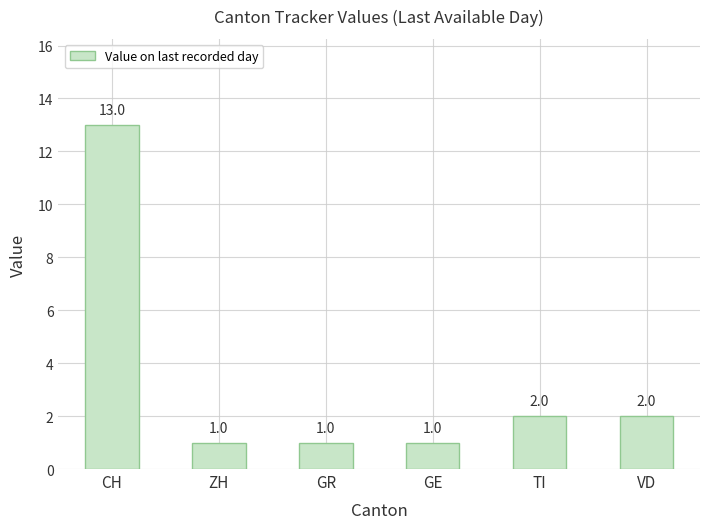

What position from the left is ZH?

2